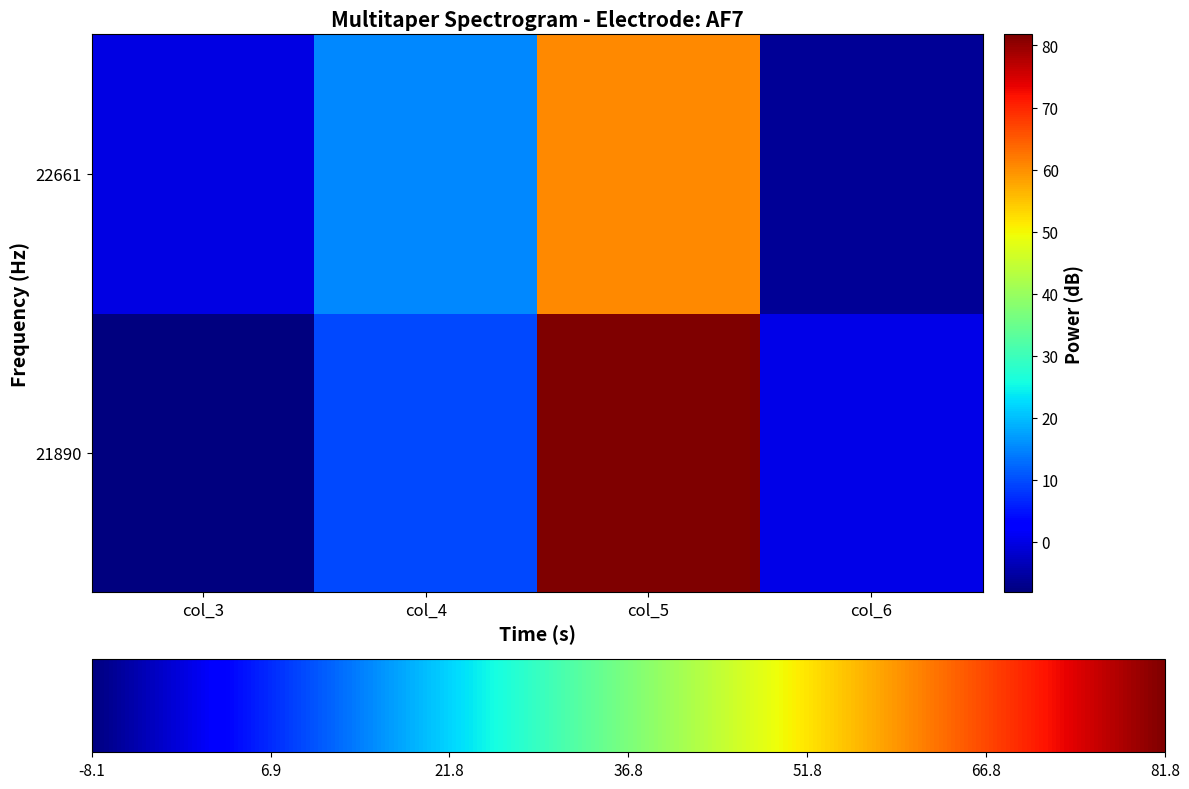

What is the spread (max minus min) of values at col_5?

21.4